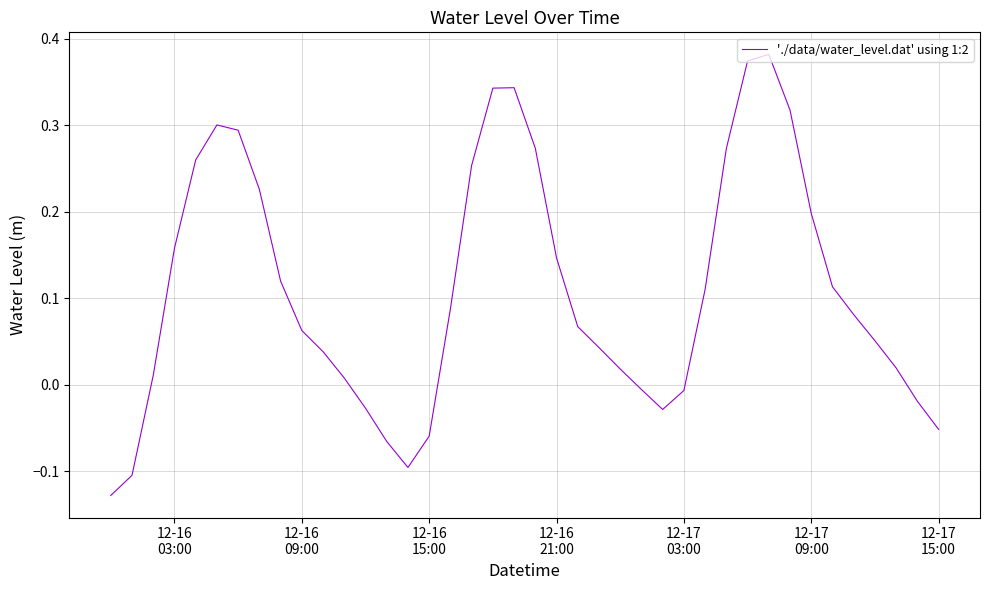

What is the difference between the maximum and minimum values?

0.5